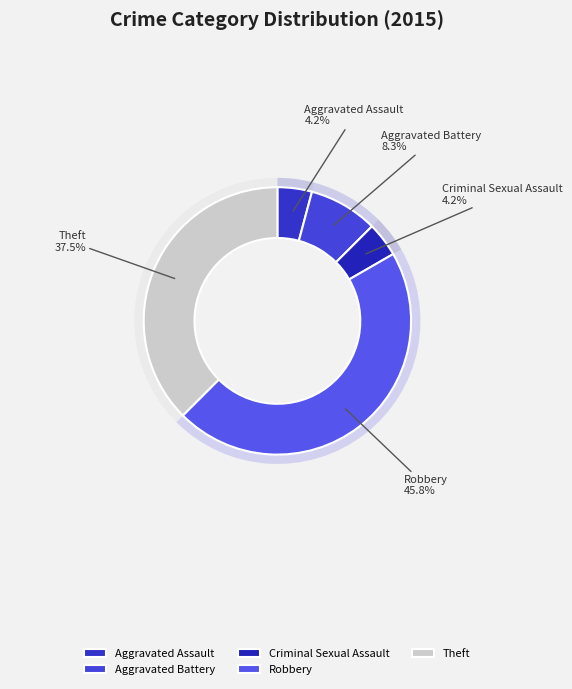

Count the number of slices in the pie.

5